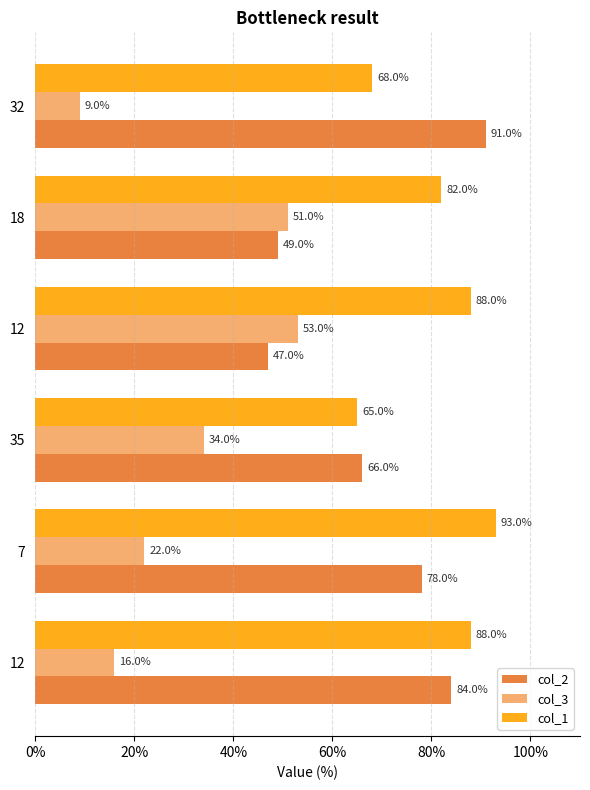

How many data points does each series have?

6